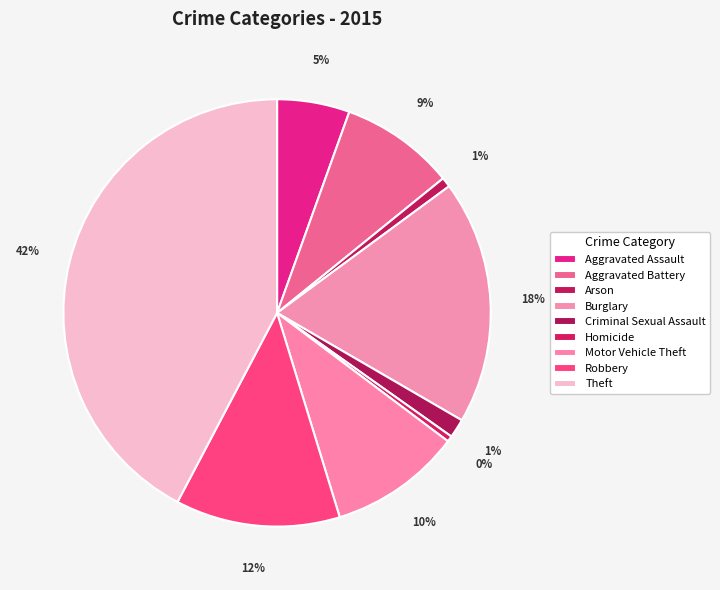

What percentage is the Theft slice, to the nearest percent?

42%